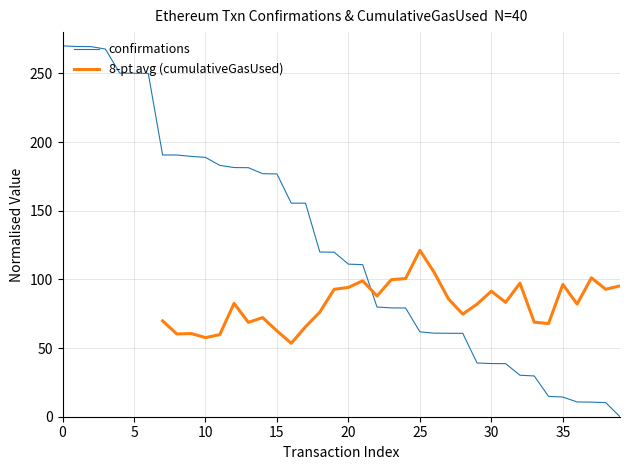

Which label corresponds to the smallest value in the chart?

39